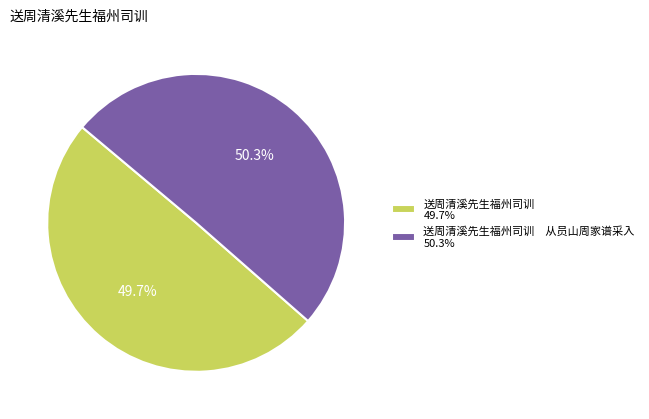

To the nearest percent, what is the average slice percentage?

50%